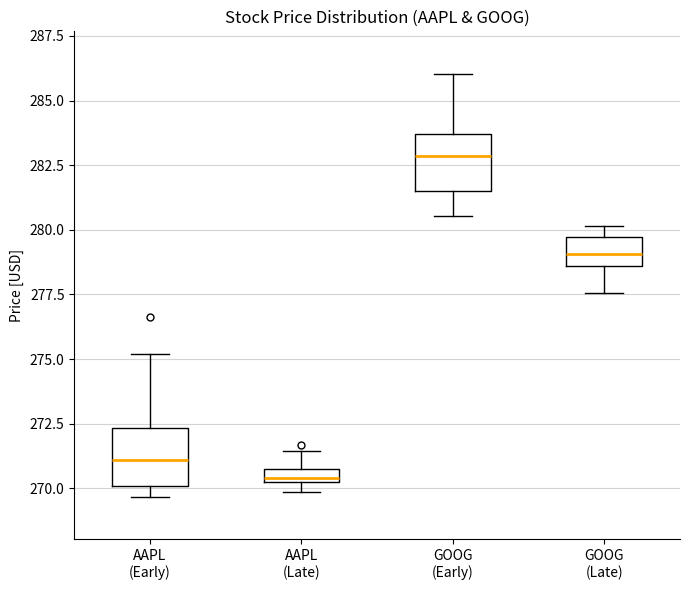

Where does the median line of the box for AAPL (Late) sit on the y-axis? The values are not printed on the chart, so give them approximately, as read against the axis.

270.5